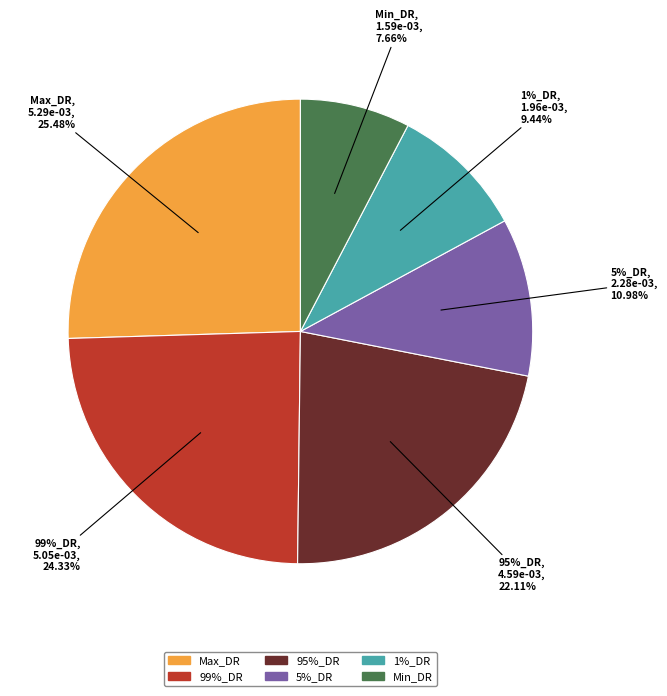

What percentage is NOT represented by Max_DR?

74.5%